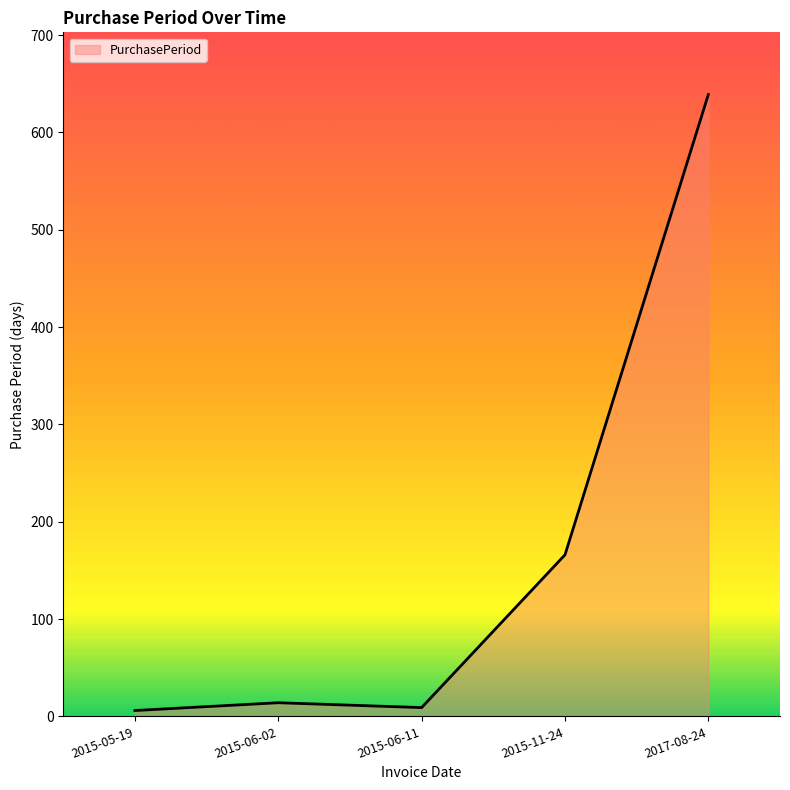

What is the sum of the values at 2015-05-19 and 2015-06-02?

20